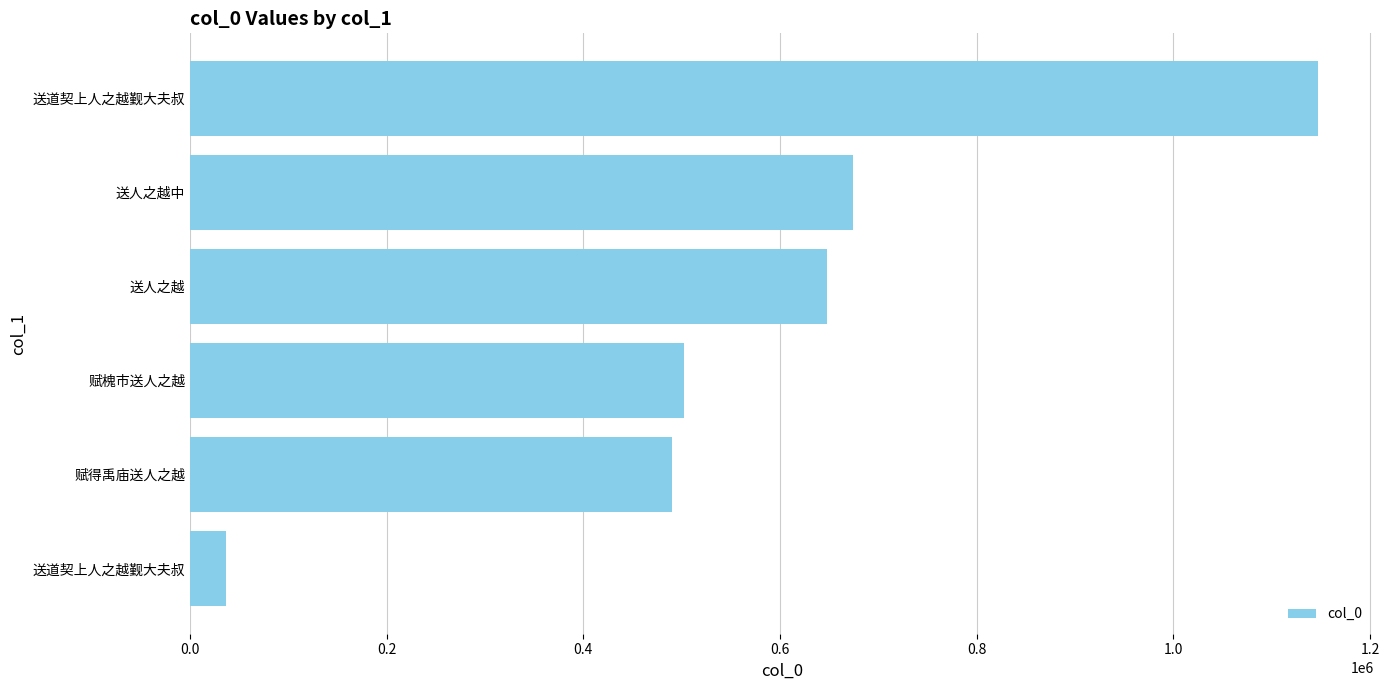

Count the number of data series in this chart.

1